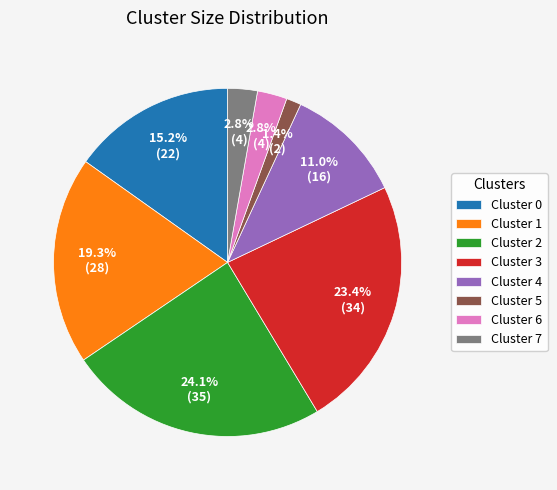

To the nearest percent, what is the combined percentage of Cluster 2 and Cluster 7?

27%